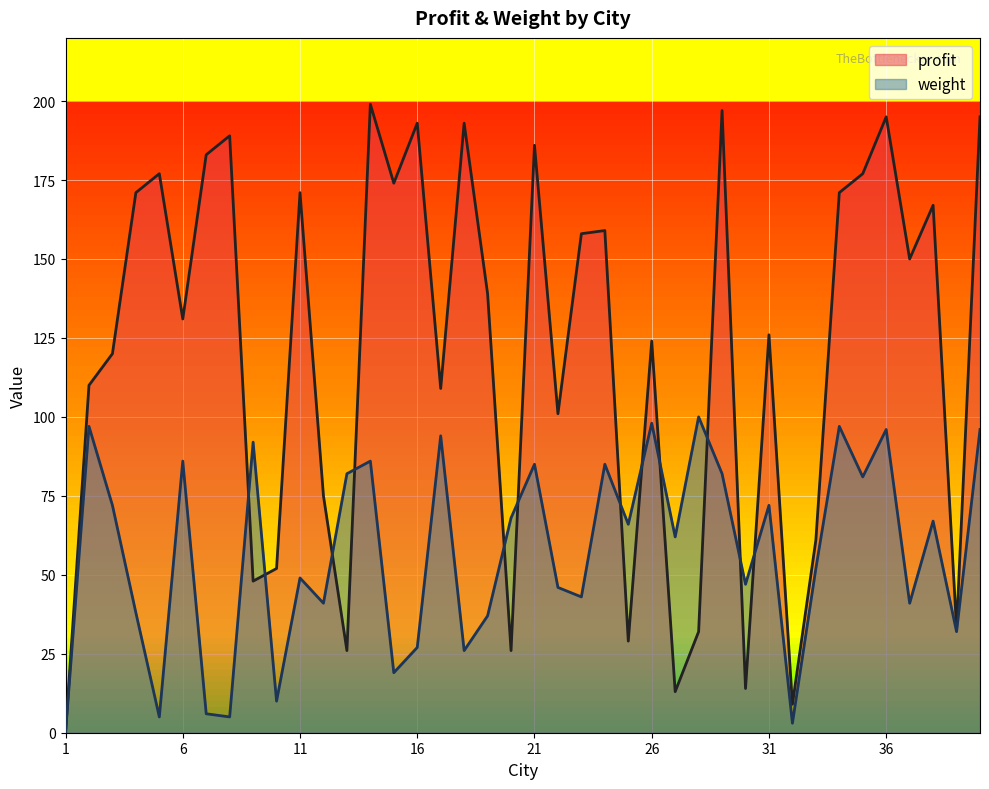

How many data points in profit are less than 139?

20